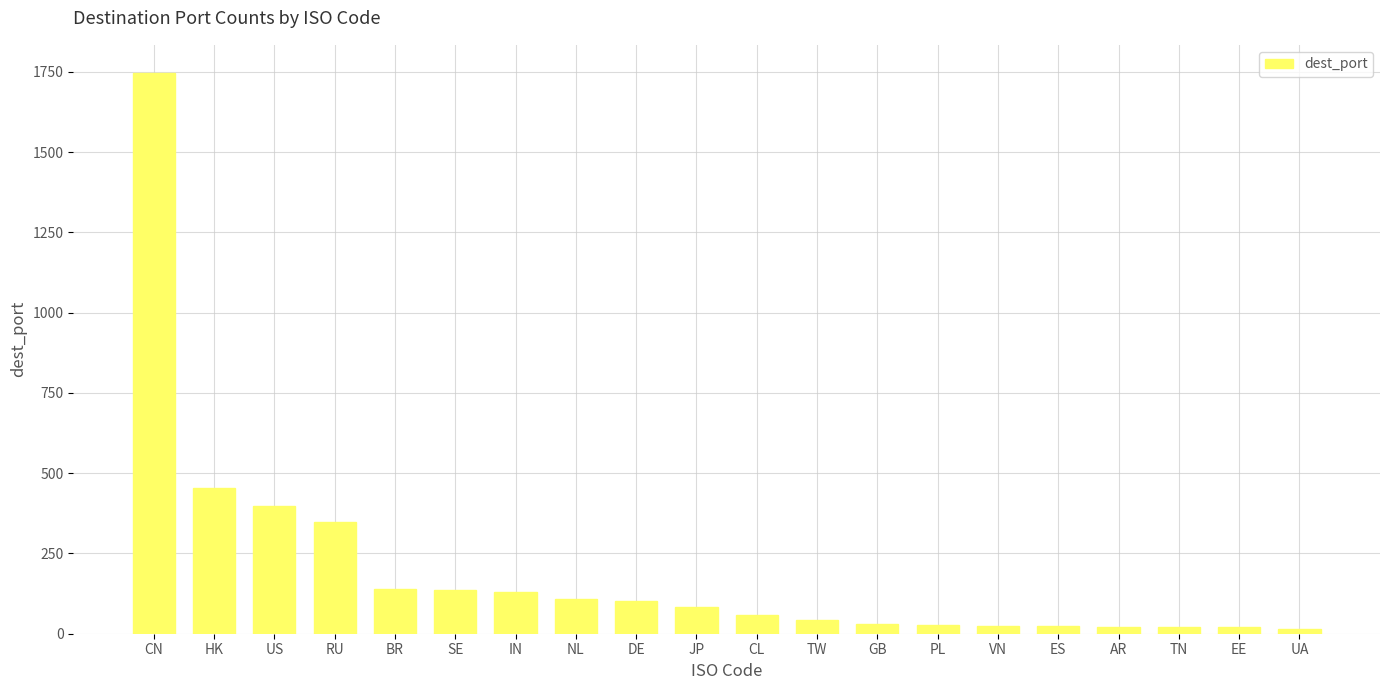

Are the bars horizontal?

No